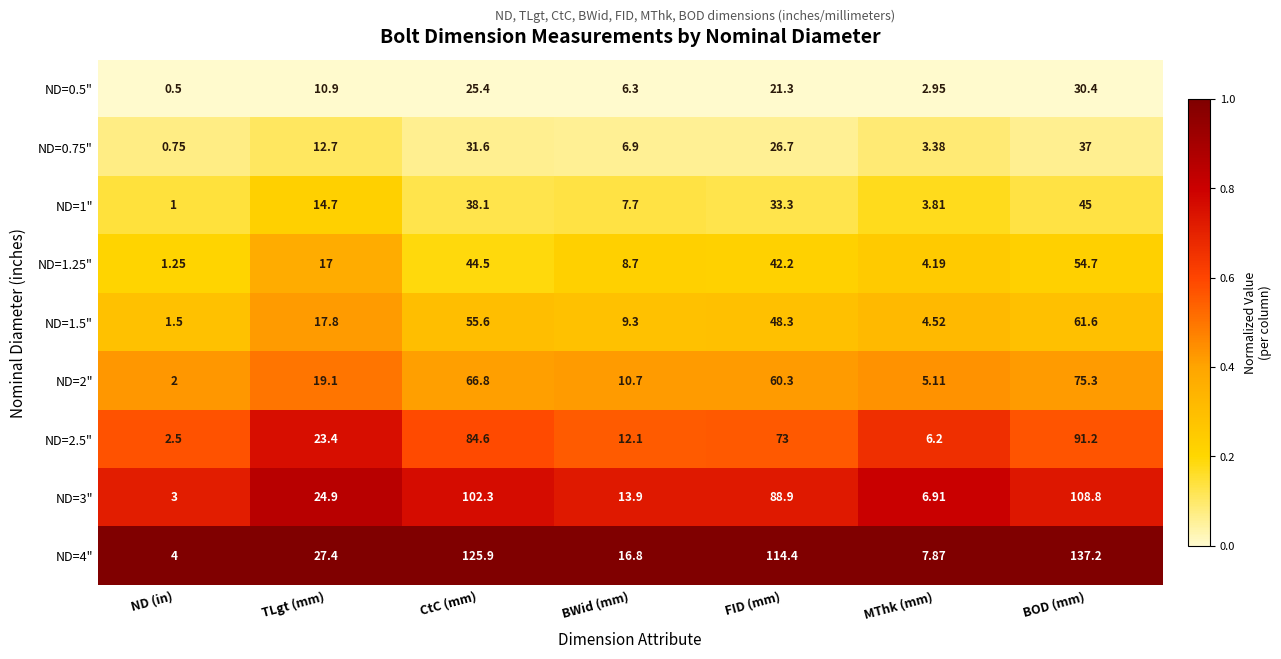

What is the greatest value displayed?

137.2